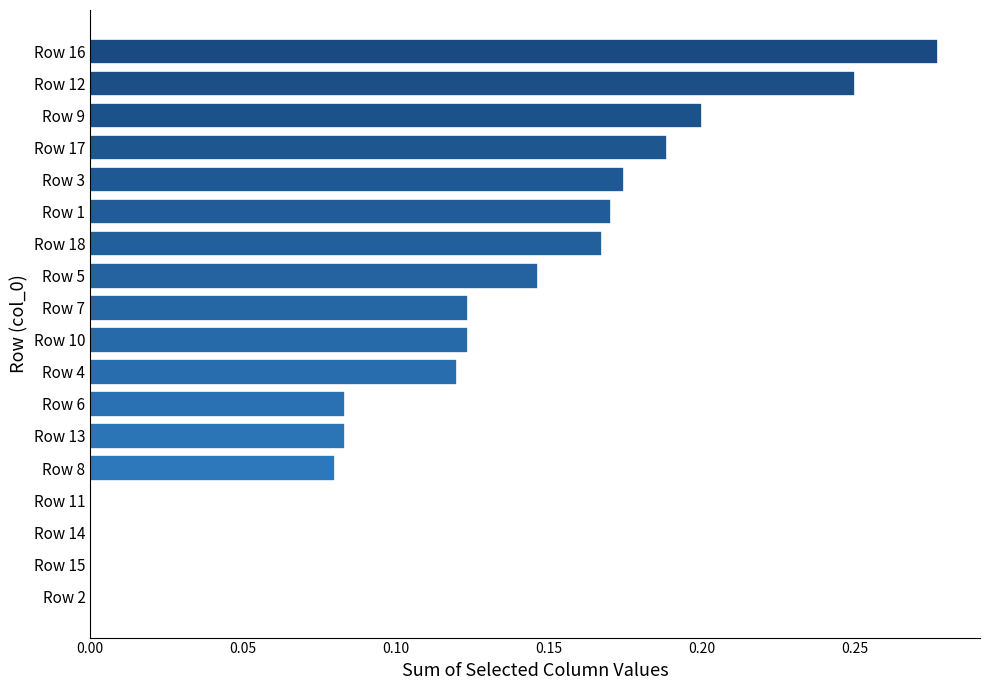

Is it true that the value at Row 3 is 0.2?

True